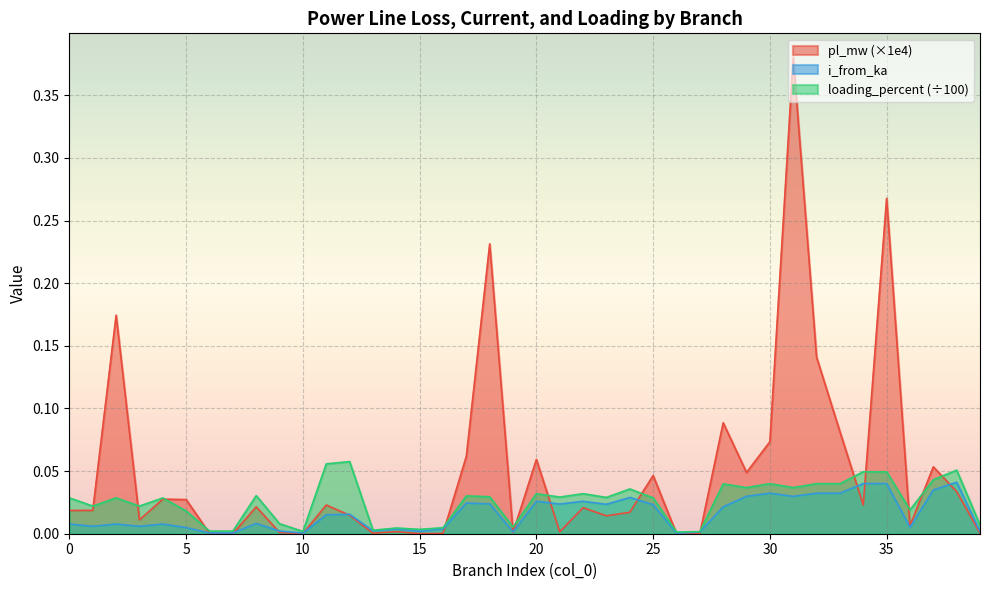

True or false: loading_percent and i_from_ka cross at least once.

False